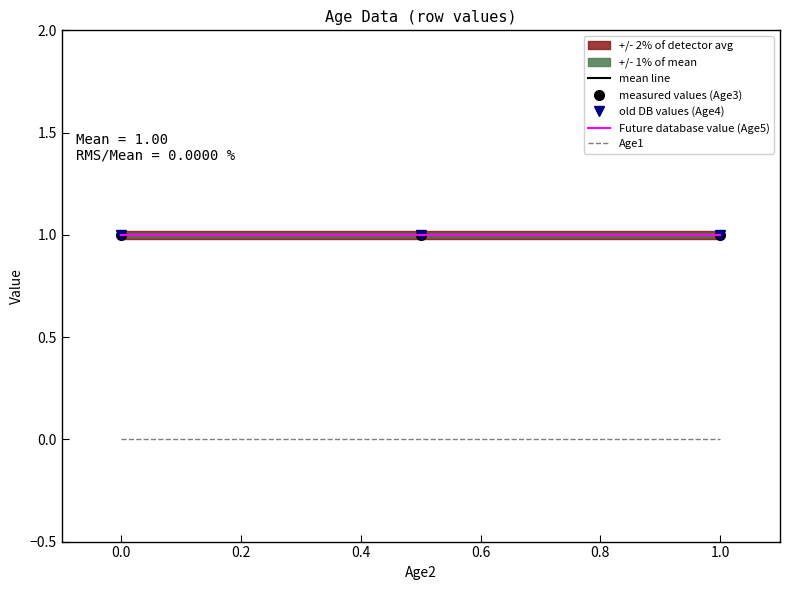

Between 0.0 and 1.0, which series saw the biggest shift?

mean line